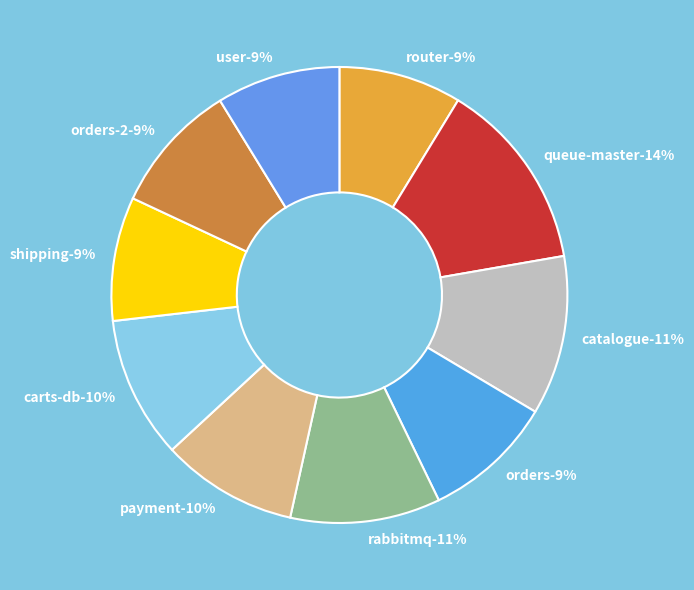

Is it true that rabbitmq is 11% of the pie?

True